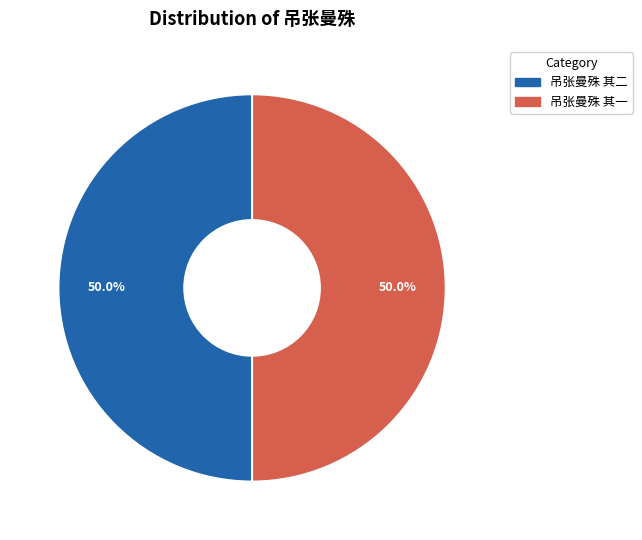

What percentage is NOT represented by 吊张曼殊 其一?

50.0%